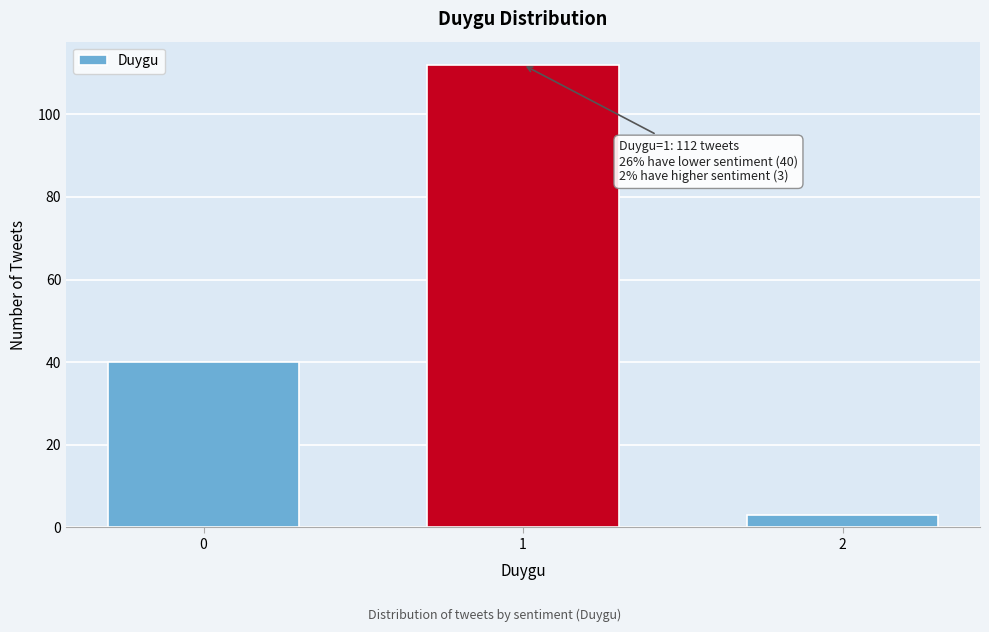

Reading left to right, list all the values displayed in this chart.

0=40	1=112	2=3